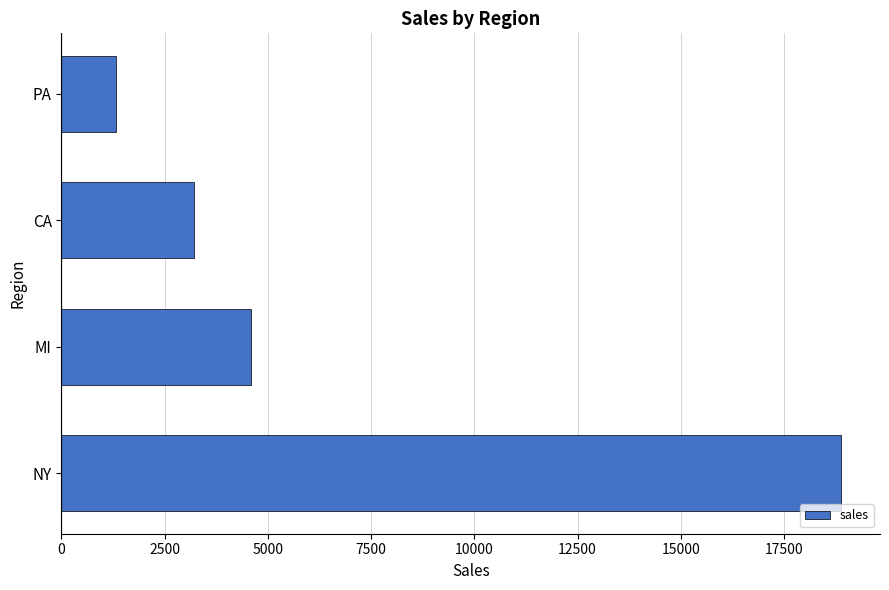

What is the ratio of the value at NY to the value at MI?

4.1